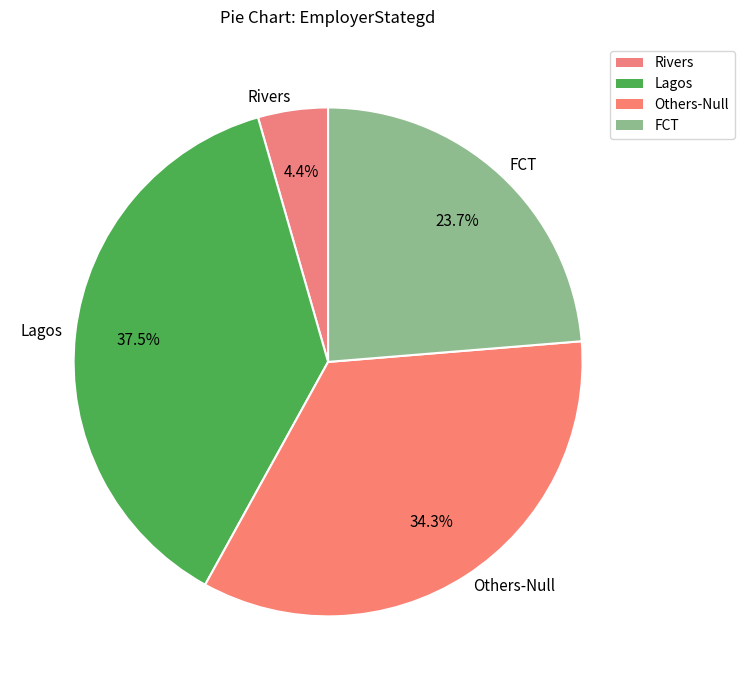

True or false: Others-Null accounts for 23% of the total.

False